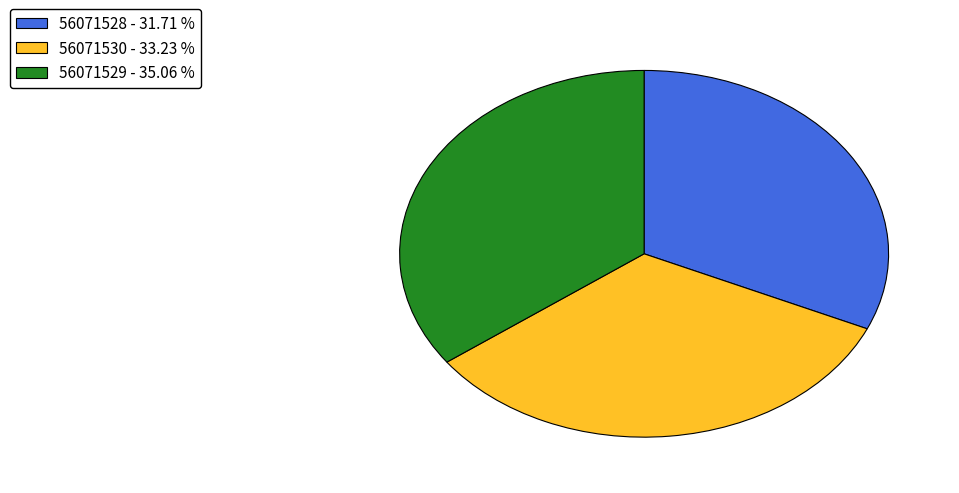

Is it true that 56071528 is 32% of the pie?

True